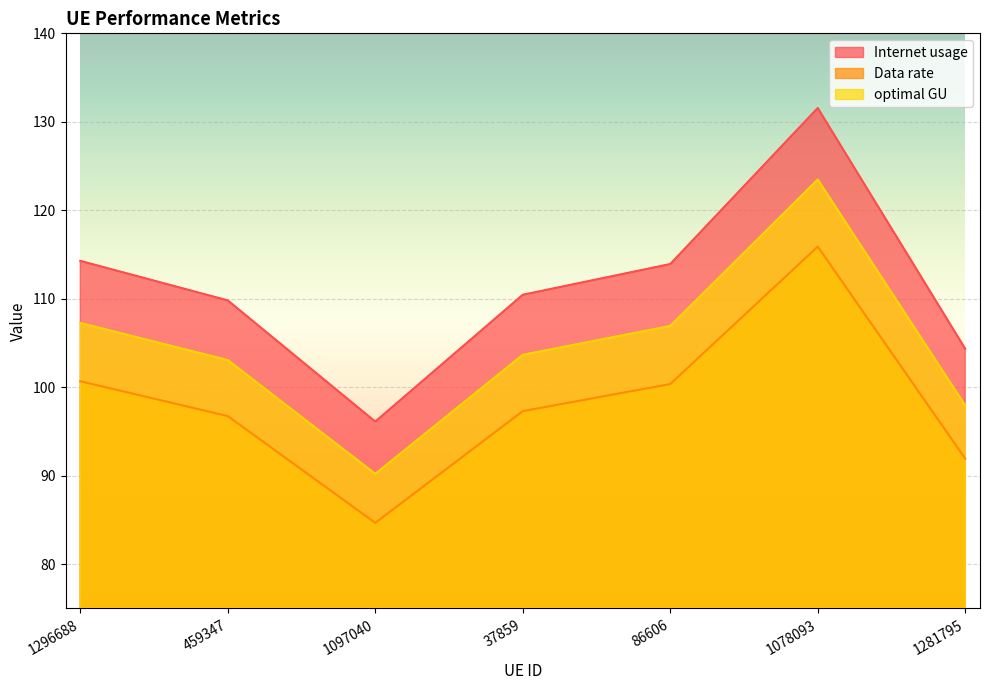

Is the value of Data rate at 86606 greater than the value of Internet usage at 1296688?

No